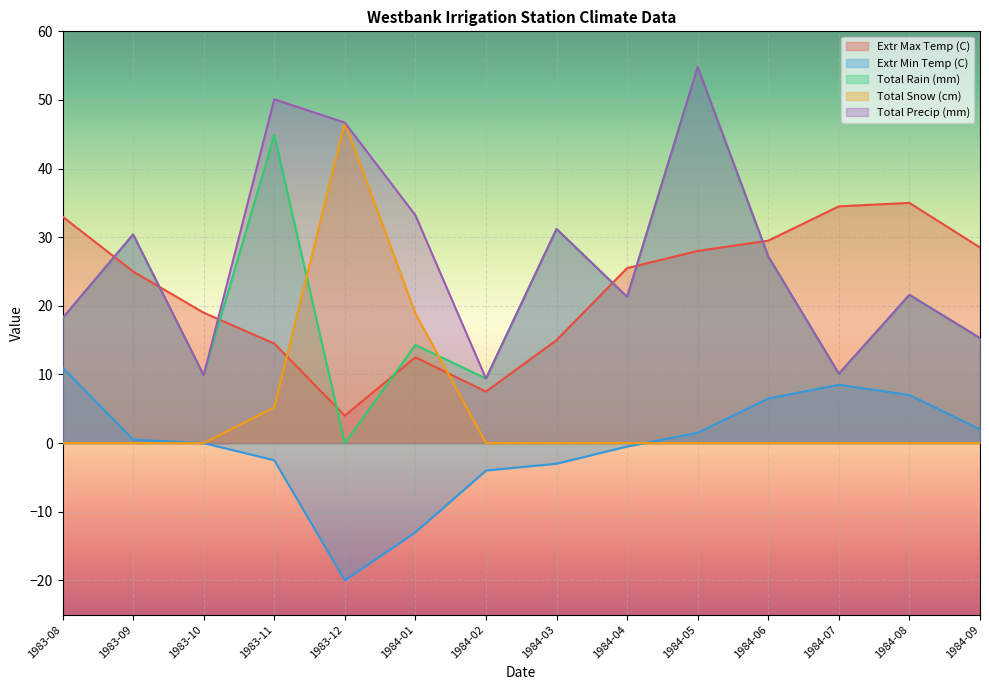

Between which two adjacent categories do Total Precip (mm) and Extr Max Temp (C) first intersect?

1983-08 and 1983-09